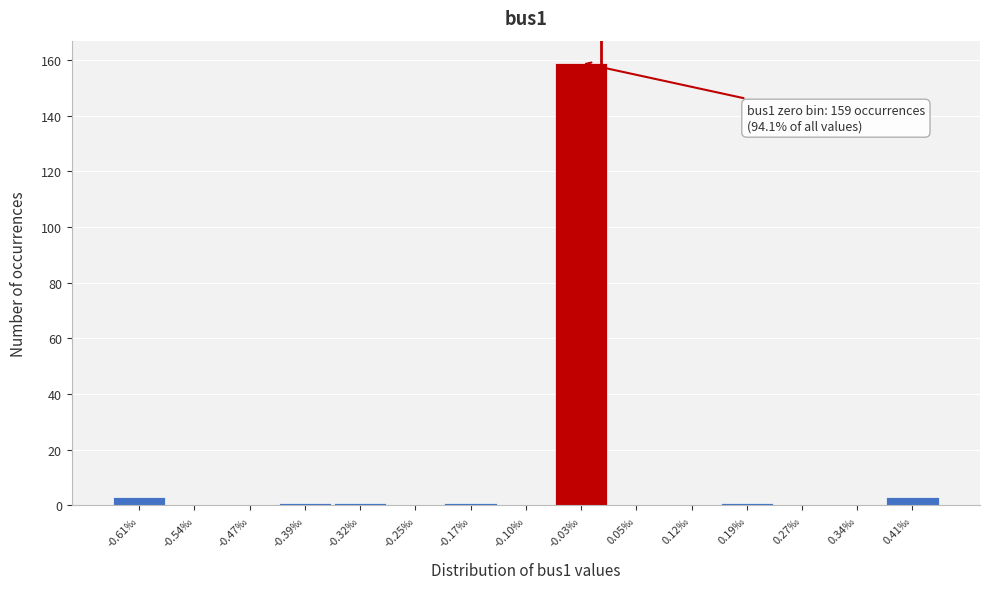

Reading left to right, what are all the values shown in this chart?

-0.61‰=3	-0.54‰=0	-0.47‰=0	-0.39‰=1	-0.32‰=1	-0.25‰=0	-0.17‰=1	-0.10‰=0	-0.03‰=159	0.05‰=0	0.12‰=0	0.19‰=1	0.27‰=0	0.34‰=0	0.41‰=3